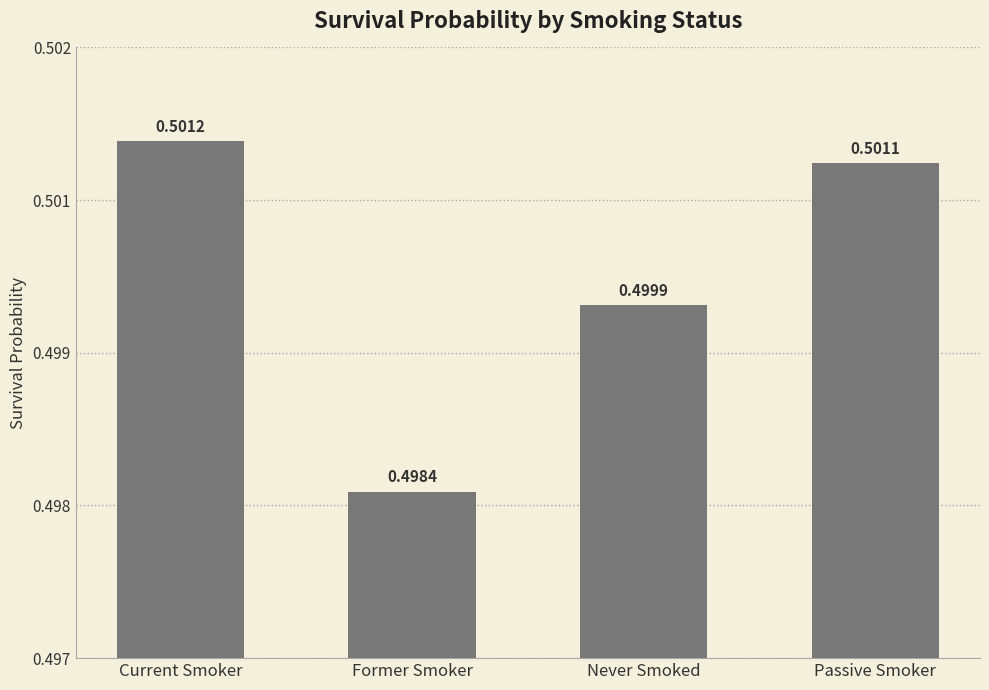

Does the chart contain any negative values?

No